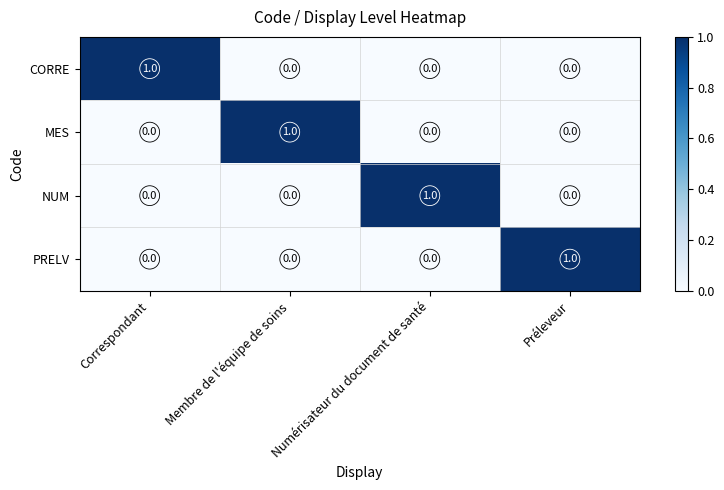

At how many categories does at least one series exceed 0?

4